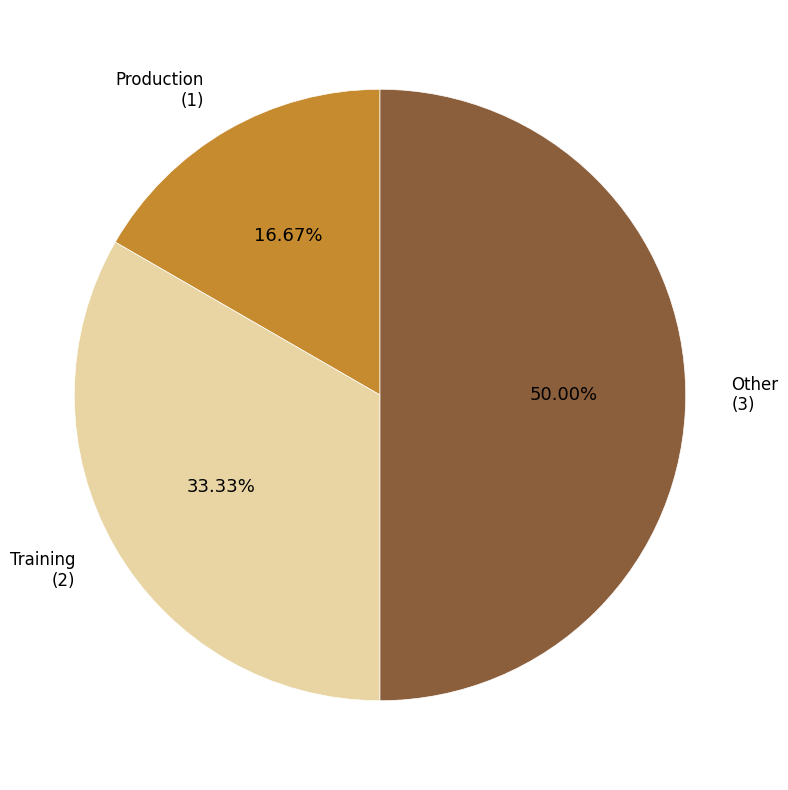

How many segments does this pie chart have?

3